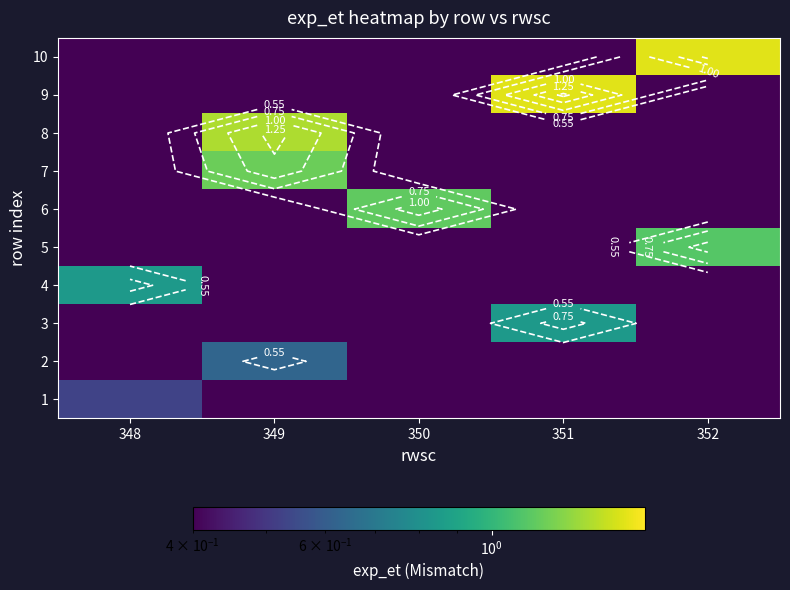

What is the spread (max minus min) of values at 349?

1.1